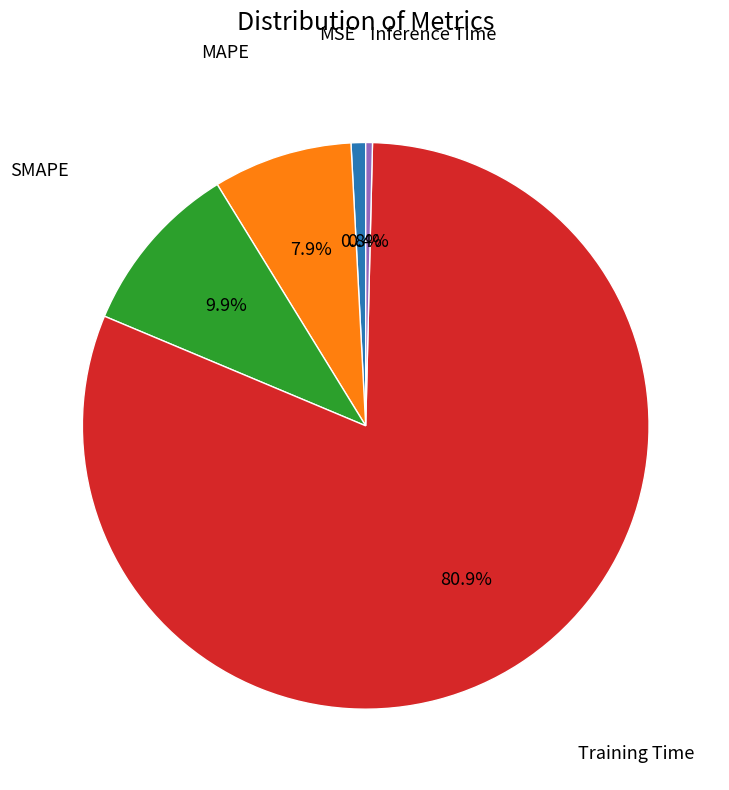

Is there a majority slice in this chart?

Yes